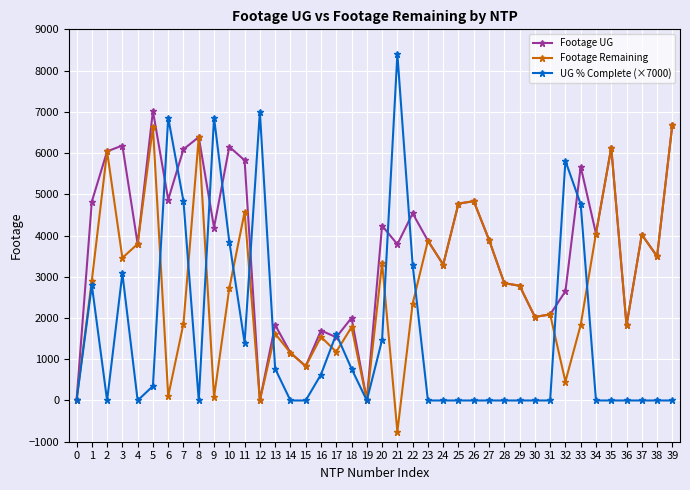

What is the difference between the maximum and minimum values in the Footage UG series?

7020.0